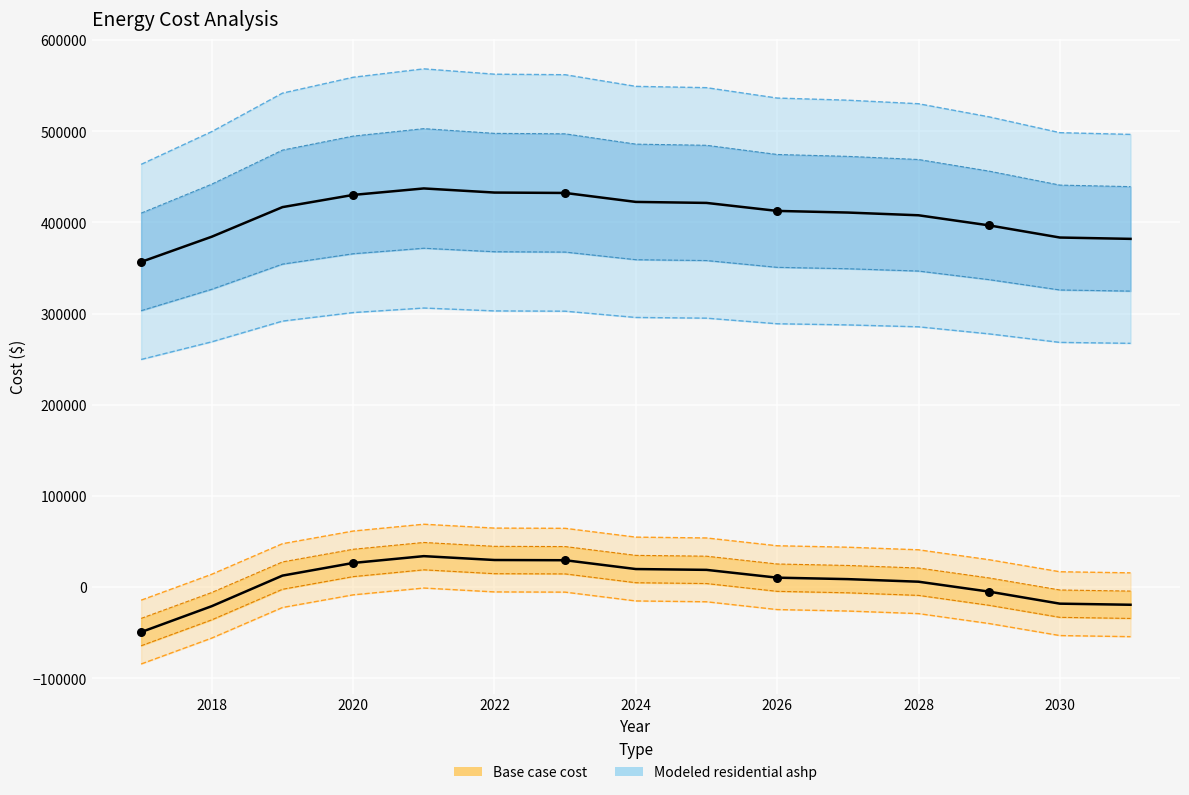

At how many categories does at least one series exceed 127187?

15